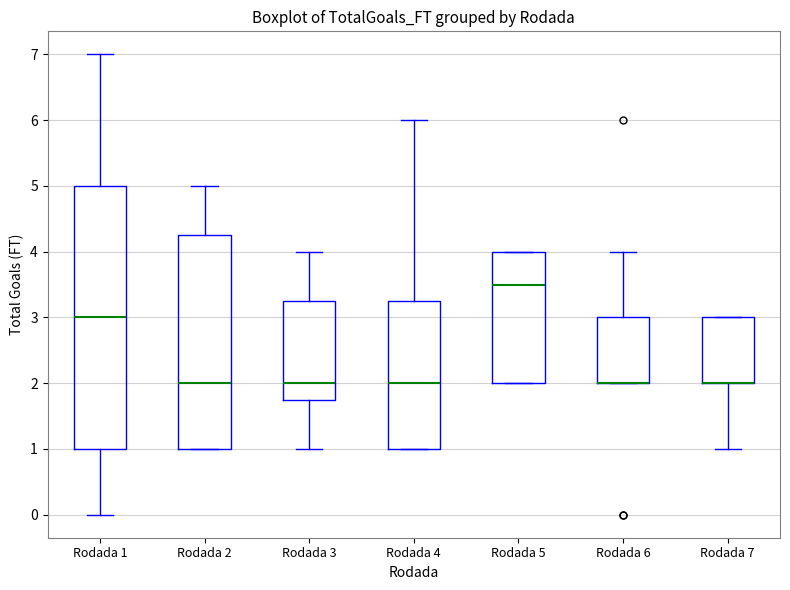

Reading left to right, transcribe this box plot: for each box, give where its median line is, the range the box spans, and where its two whiskers end, as read against the y-axis. The values are not printed on the chart, so give them approximately, as read against the axis.

Rodada 1: median 3.0, box 1.0 to 5.0, whiskers 0.0 to 7.0
Rodada 2: median 2.0, box 1.0 to 4.3, whiskers 1.0 to 5.0
Rodada 3: median 2.0, box 1.8 to 3.3, whiskers 1.0 to 4.0
Rodada 4: median 2.0, box 1.0 to 3.3, whiskers 1.0 to 6.0
Rodada 5: median 3.5, box 2.0 to 4.0, whiskers 2.0 to 4.0
Rodada 6: median 2.0 (drawn on the box's lower edge), box 2.0 to 3.0, whiskers 2.0 to 4.0
Rodada 7: median 2.0 (drawn on the box's lower edge), box 2.0 to 3.0, whiskers 1.0 to 3.0